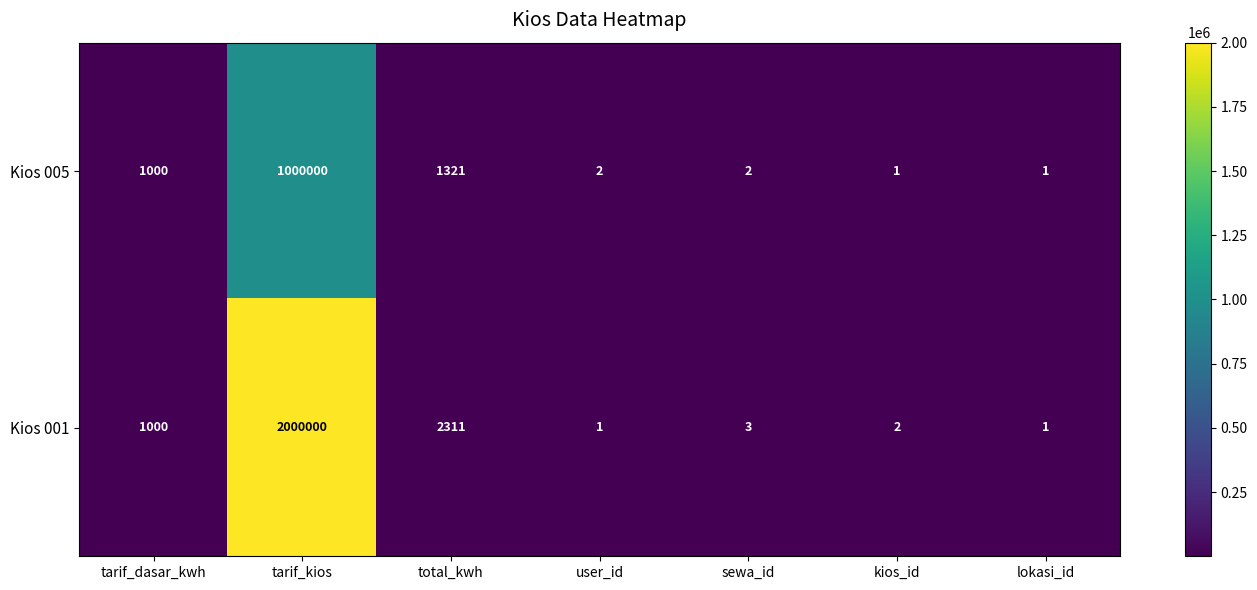

Is the value of Kios 005 at tarif_dasar_kwh greater than the value of Kios 001 at tarif_kios?

No